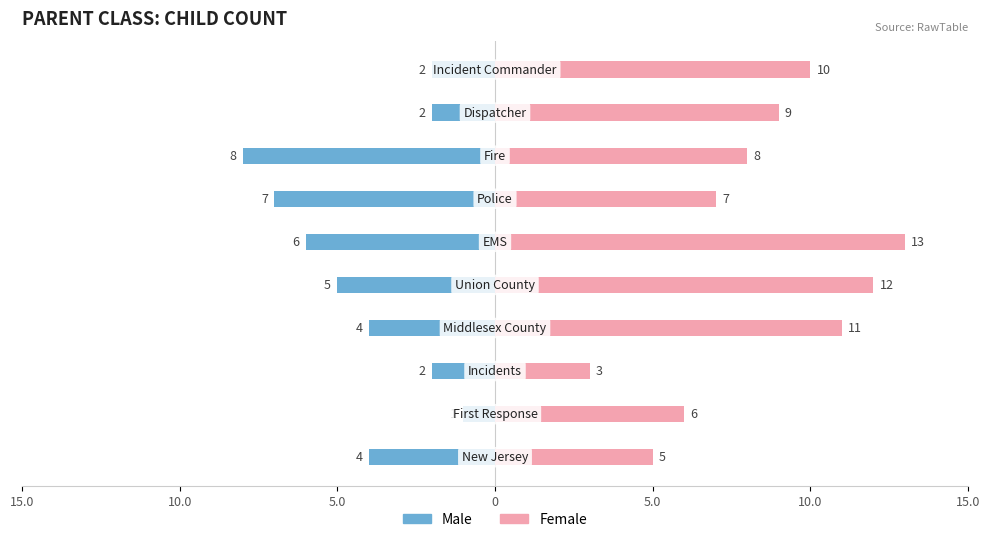

The value of Male at 0 is -4. True or false?

True